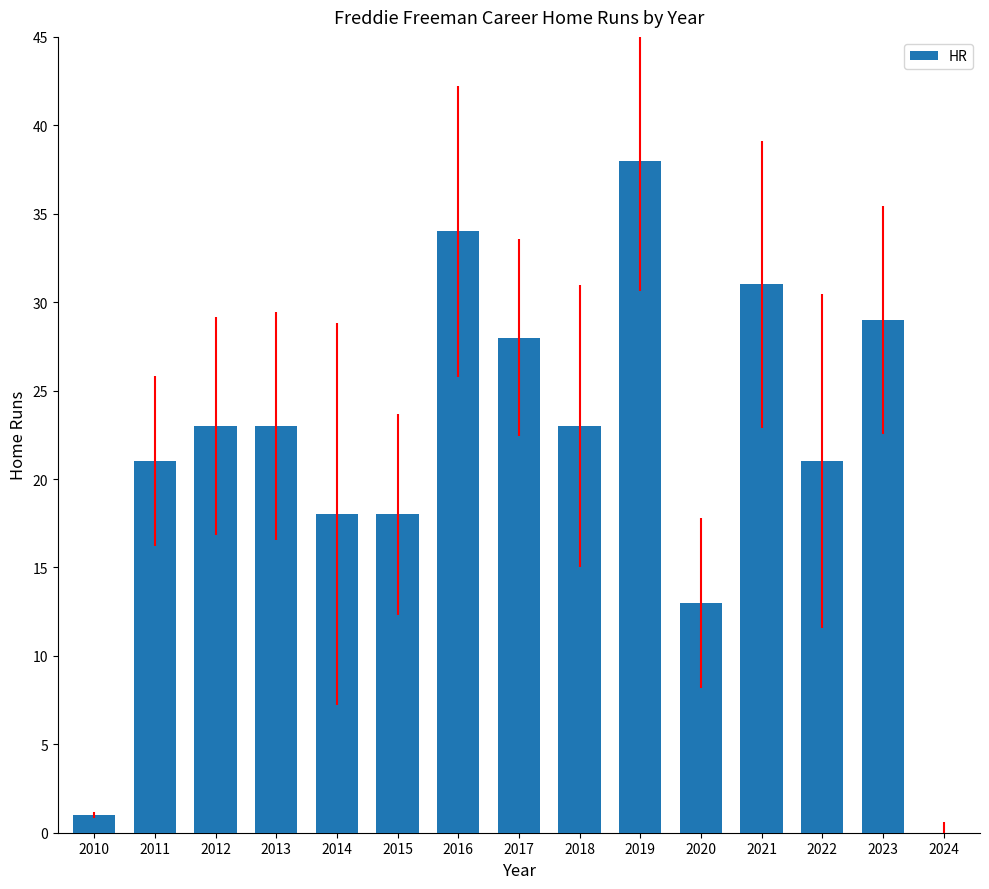

How many positive values are there?

14